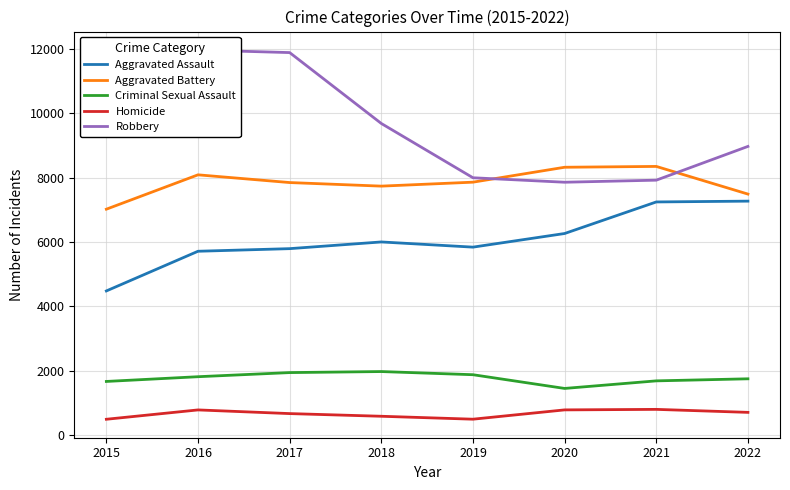

How many interior local valleys does the Aggravated Battery series have?

1